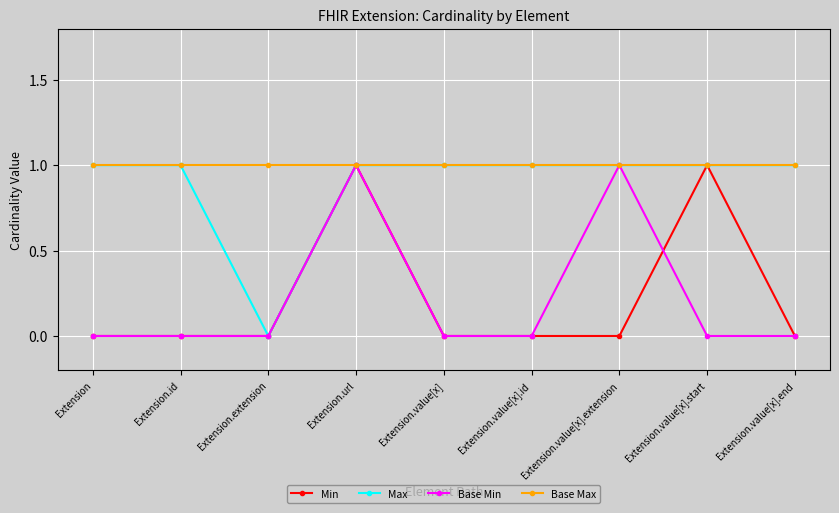

What is the label of the 6th point from the right?

Extension.url